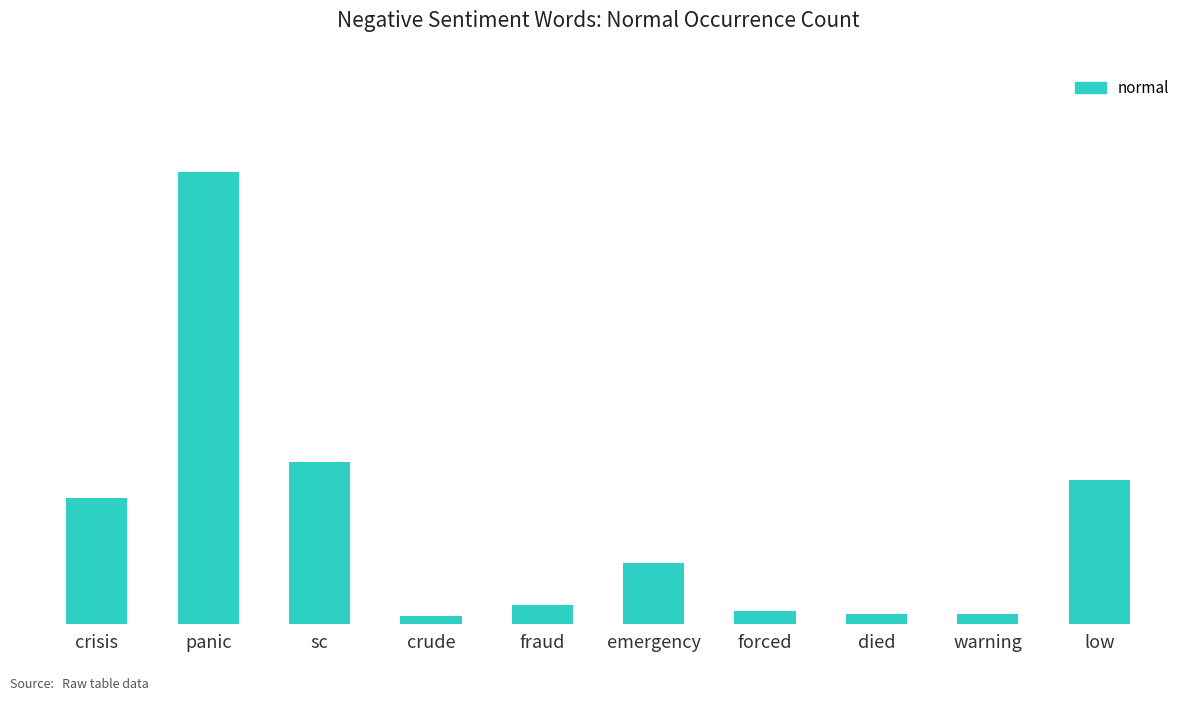

What is the sum of all values?

939